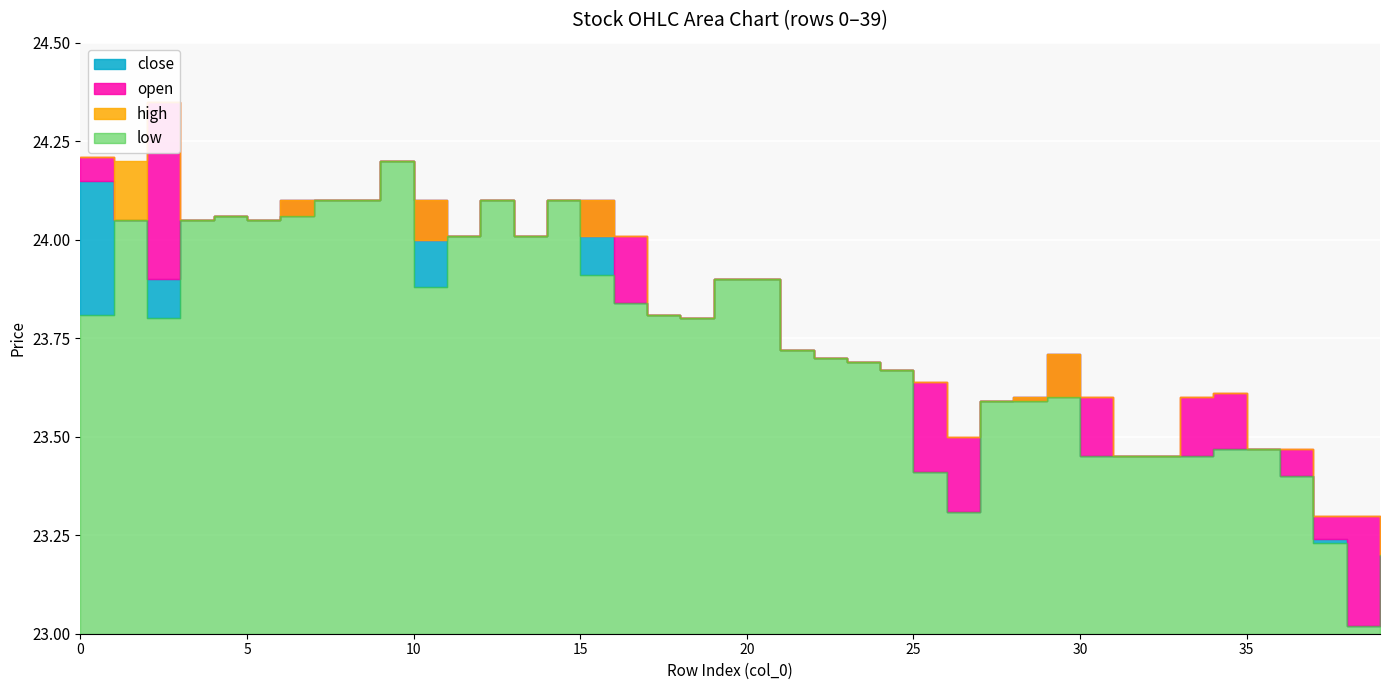

What is the sum of all open values?

952.0